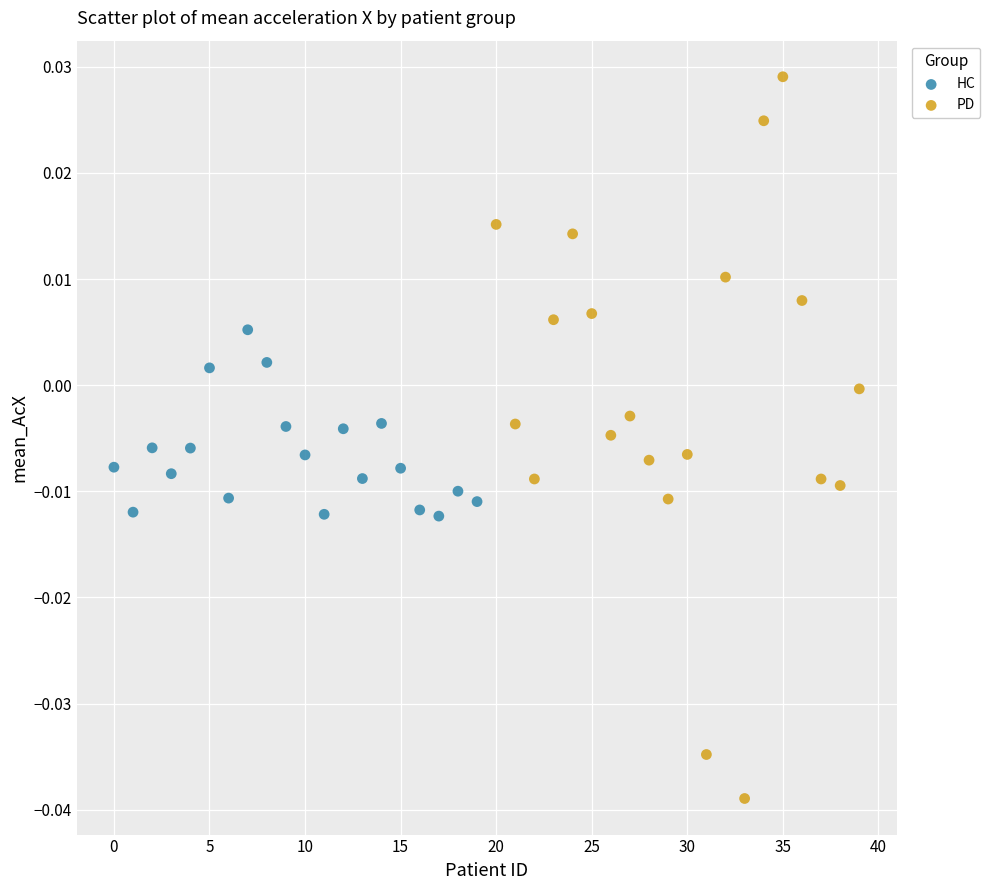

Which series has the widest spread of Y values?

PD